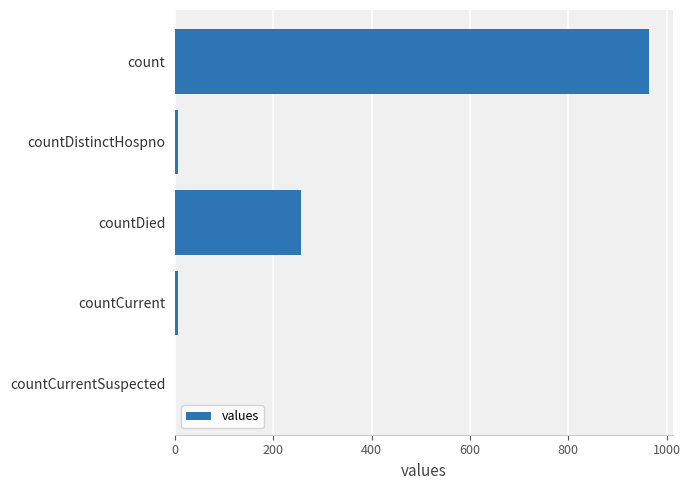

Are the bars grouped side by side (vs. stacked)?

No